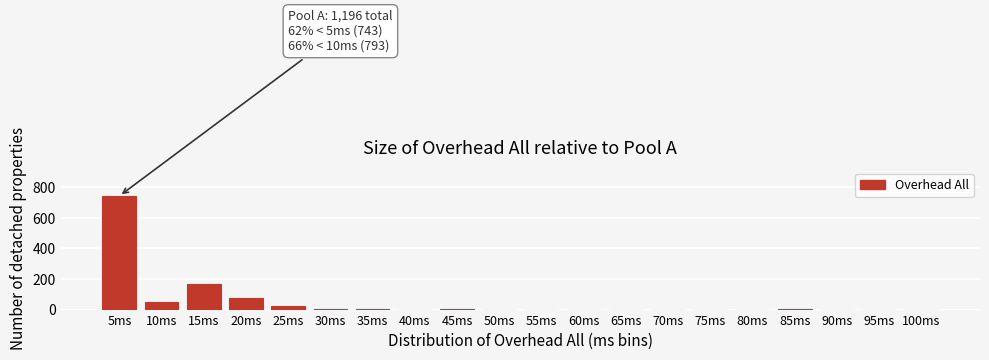

The value at 20ms is 30. True or false?

False